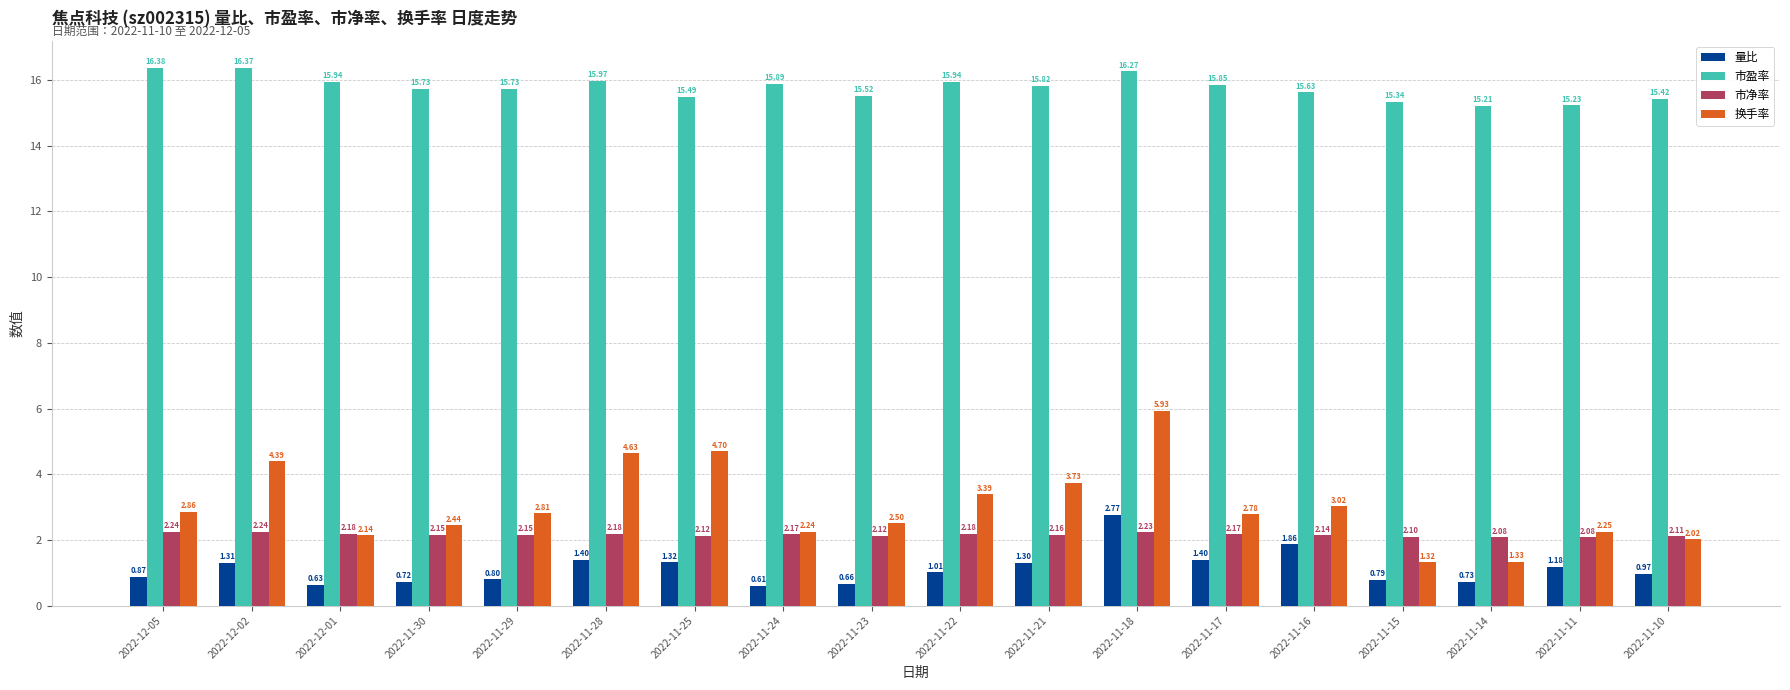

Rank the series by their maximum value, from highest to lowest.

市盈率, 换手率, 量比, 市净率